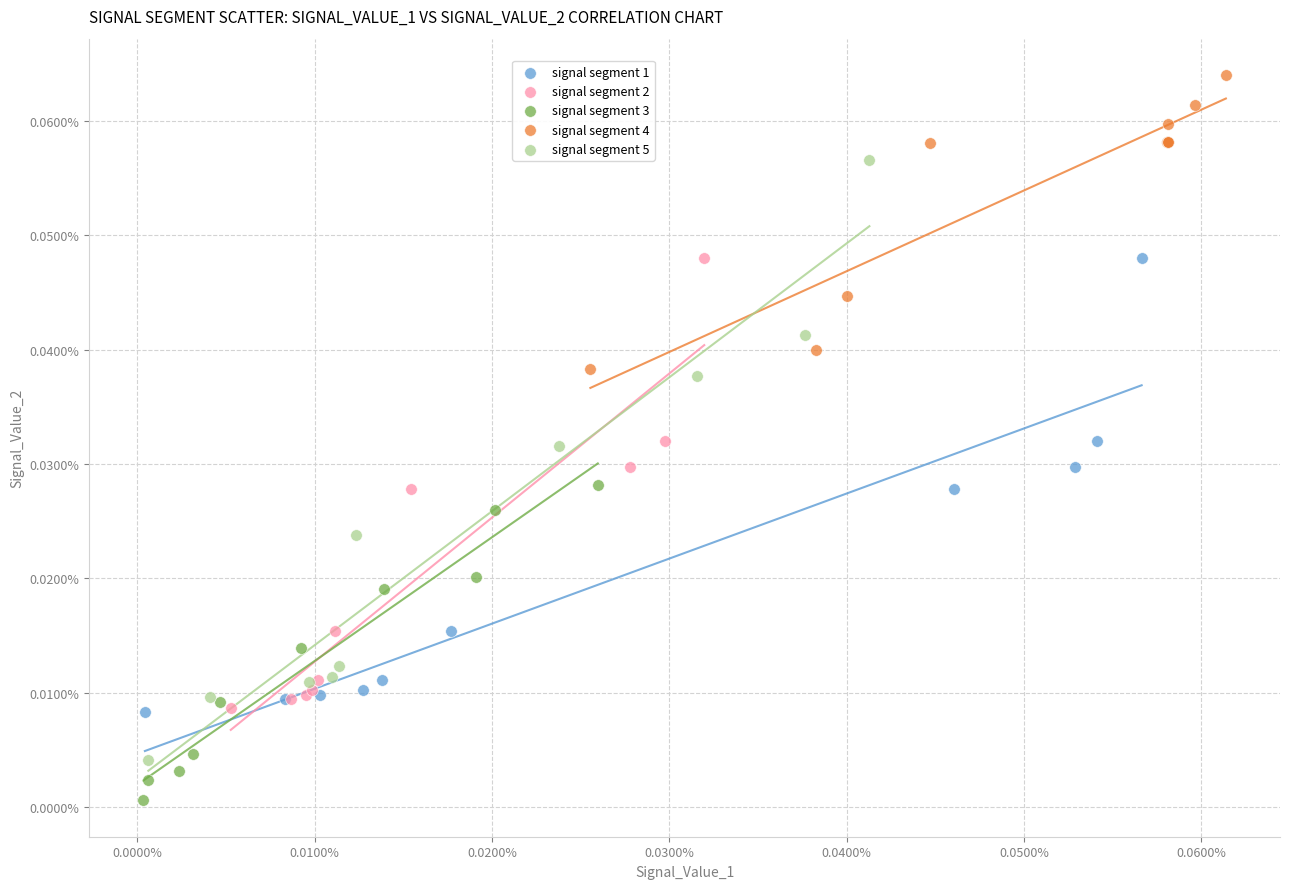

Which series contains the highest Y value?

signal segment 4